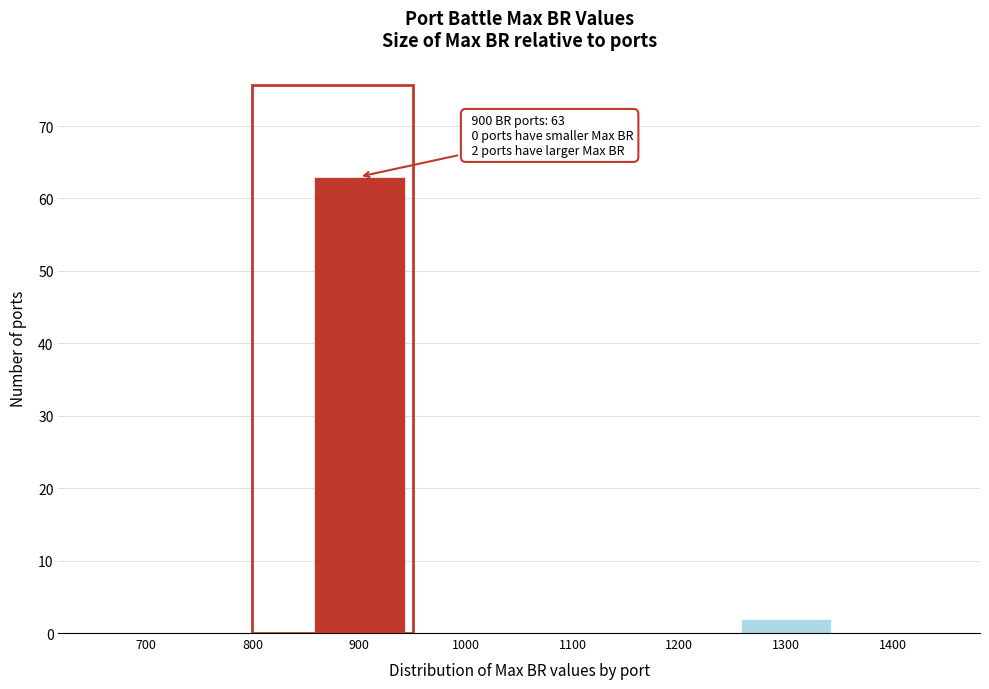

Reading left to right, transcribe all the data shown in this chart.

700=0	800=0	900=63	1000=0	1100=0	1200=0	1300=2	1400=0